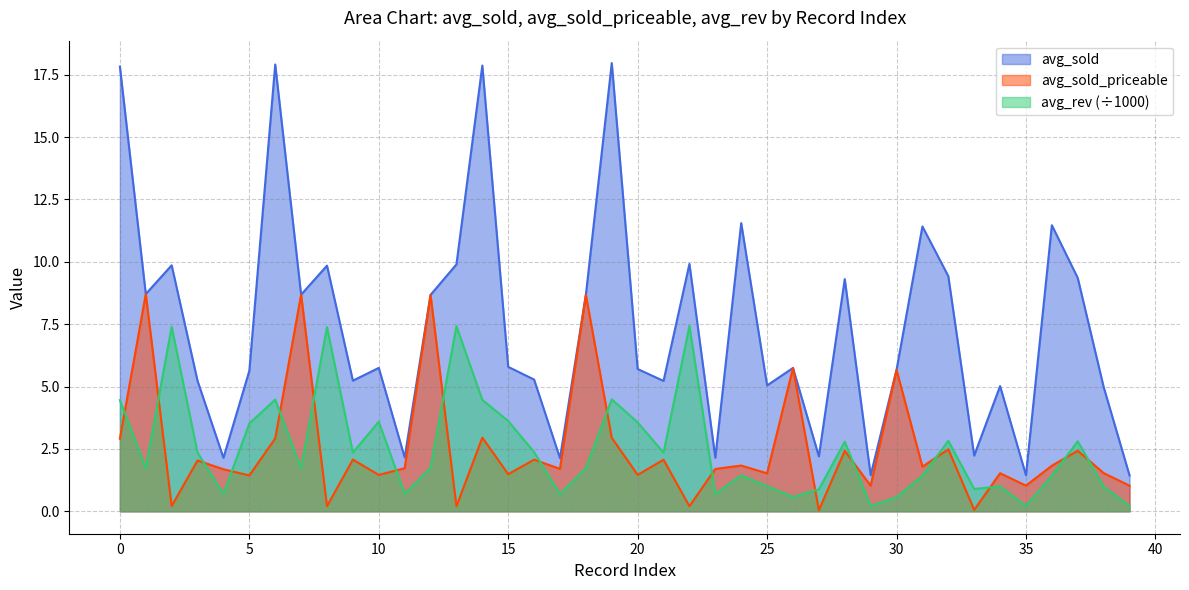

Reading left to right, list all the values displayed in this chart.

avg_sold: 17.8	8.7	9.9	5.2	2.1	5.6	17.9	8.7	9.8	5.2	5.7	2.2	8.7	9.9	17.9	5.8	5.3	2.1	8.7	18.0	5.7	5.2	9.9	2.2	11.6	5.0	5.7	2.2	9.3	1.4	5.7	11.4	9.4	2.2	5.0	1.4	11.5	9.4	5.0	1.4
avg_sold_priceable: 2.9	8.7	0.2	2.0	1.7	1.4	2.9	8.7	0.2	2.1	1.5	1.7	8.7	0.2	3.0	1.5	2.1	1.7	8.7	2.9	1.5	2.1	0.2	1.7	1.8	1.5	5.7	0.0	2.4	1.0	5.7	1.8	2.5	0.1	1.5	1.0	1.8	2.4	1.5	1.0
avg_rev: 4.5	1.7	7.4	2.4	0.7	3.5	4.5	1.7	7.4	2.4	3.6	0.7	1.7	7.4	4.5	3.6	2.4	0.7	1.7	4.5	3.6	2.4	7.4	0.7	1.4	1.0	0.6	0.9	2.8	0.2	0.6	1.4	2.8	0.9	1.0	0.2	1.4	2.8	1.0	0.2